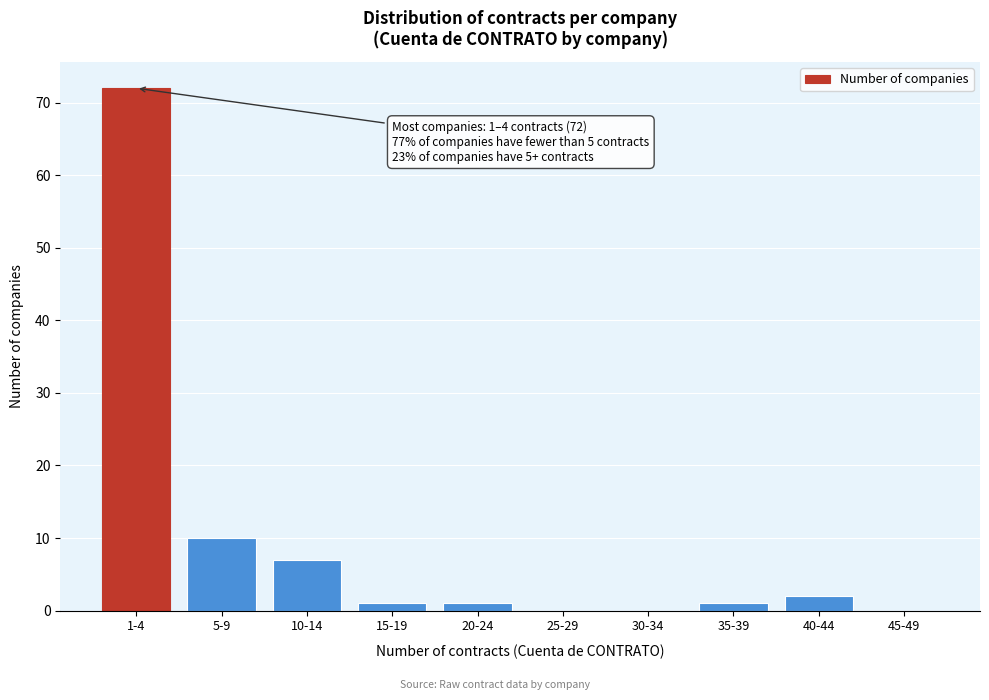

Reading left to right, list all the values displayed in this chart.

1-4=72	5-9=10	10-14=7	15-19=1	20-24=1	25-29=0	30-34=0	35-39=1	40-44=2	45-49=0